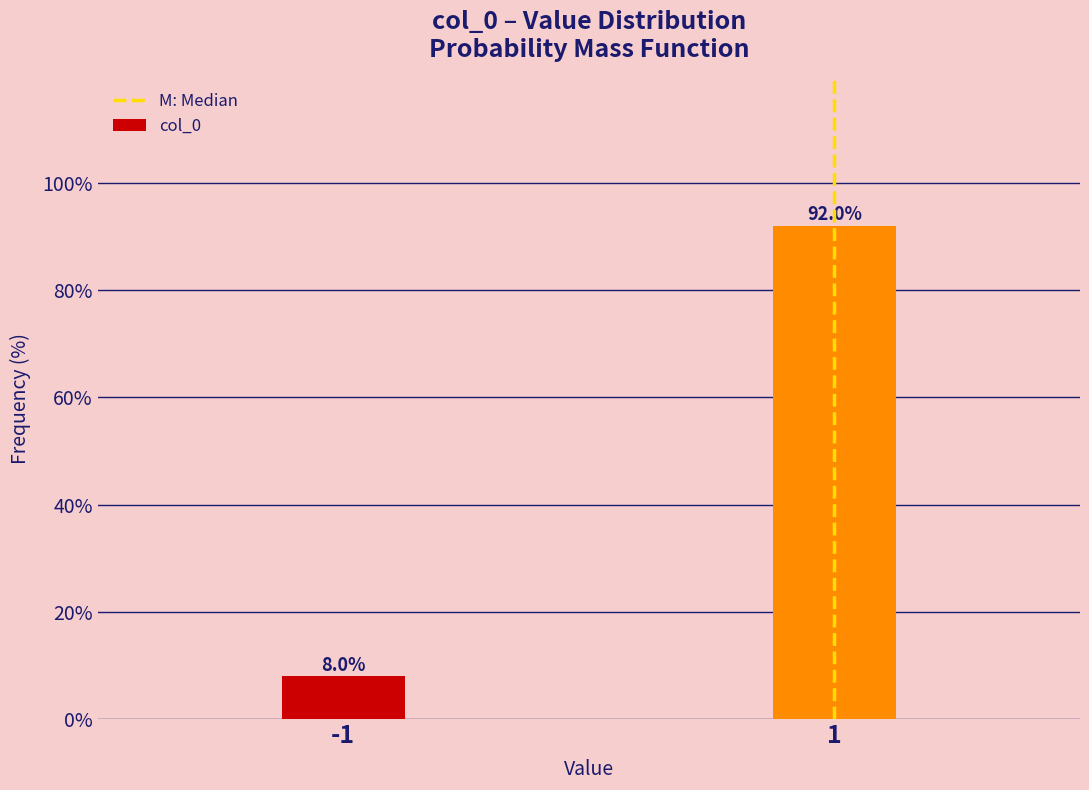

Reading right to left, transcribe all the data shown in this chart.

1=92.0	-1=8.0